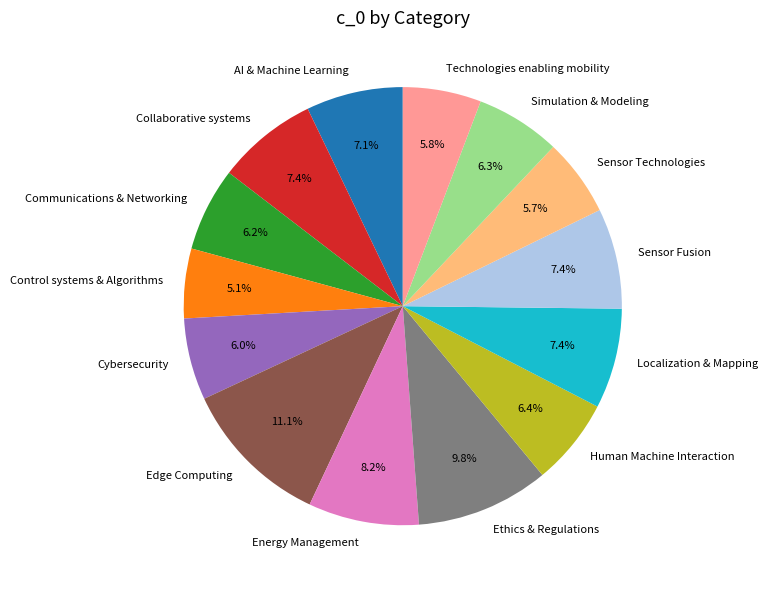

To the nearest percent, what is the average slice percentage?

7%